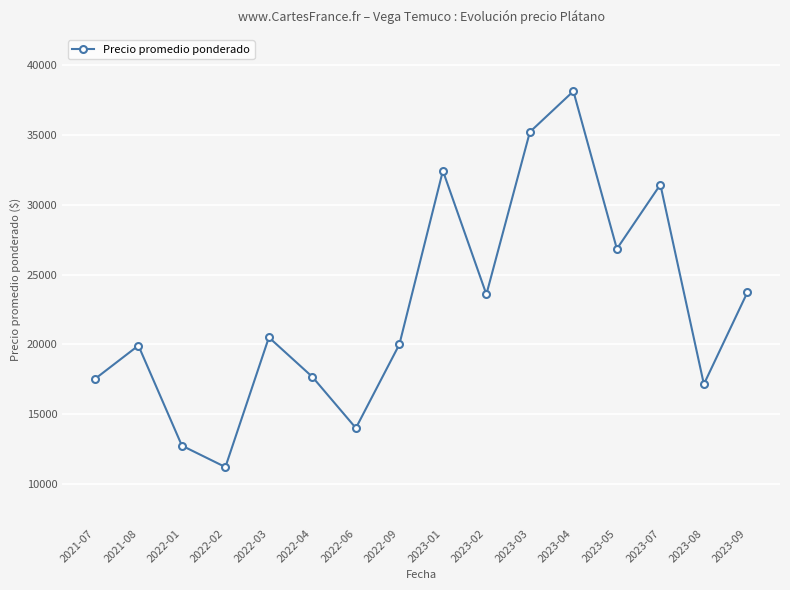

How many interior local peaks (higher than both neighbors) does the data have?

5